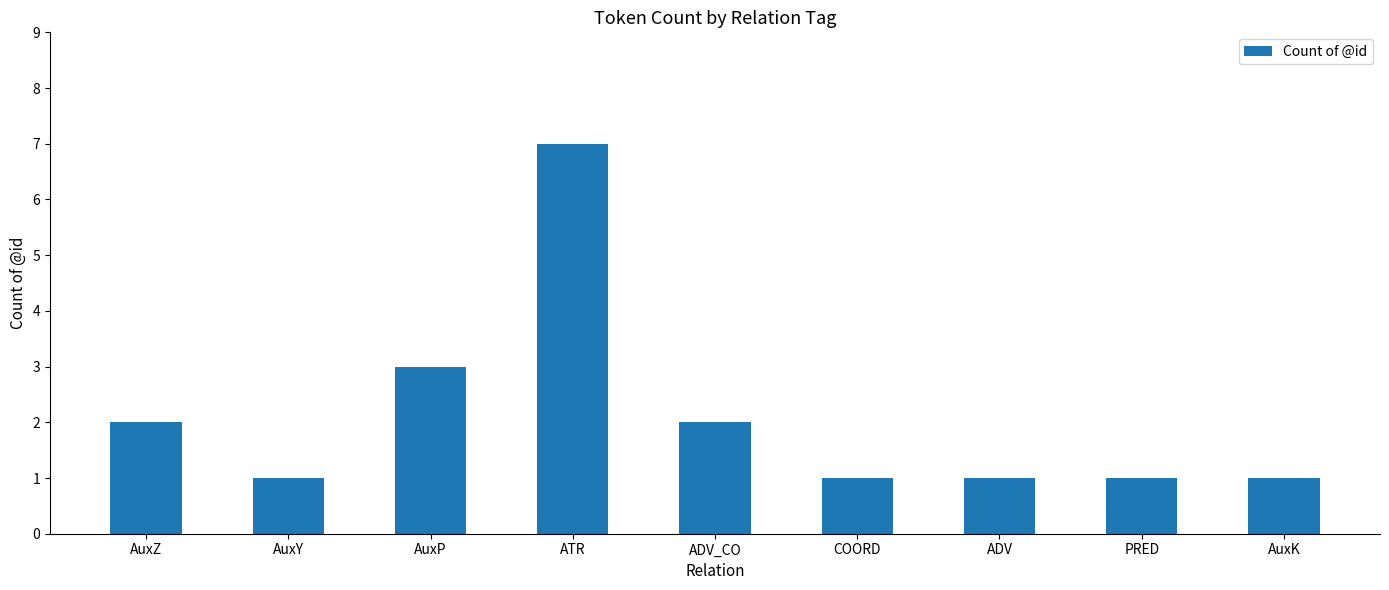

What is the label of the 1st bar from the right?

AuxK